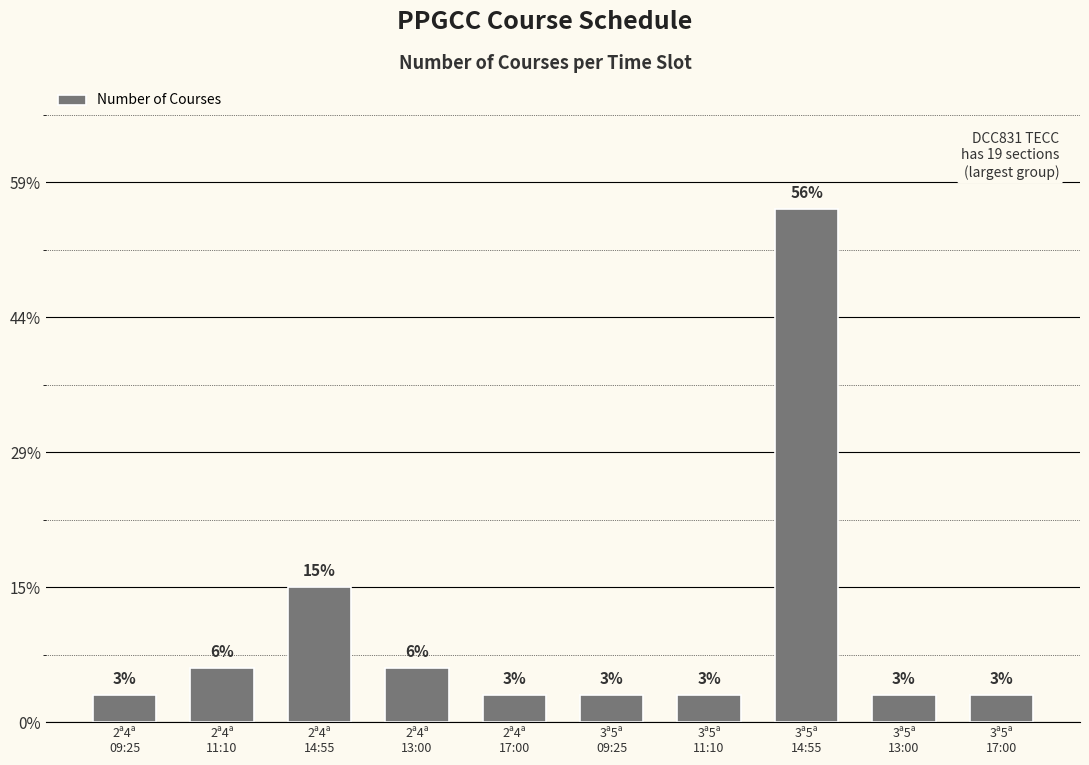

Are the bars horizontal?

No